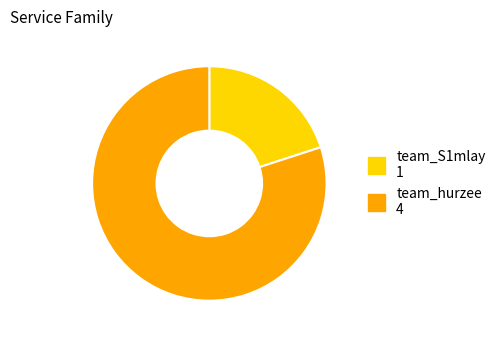

Which slice is the largest?

team_hurzee